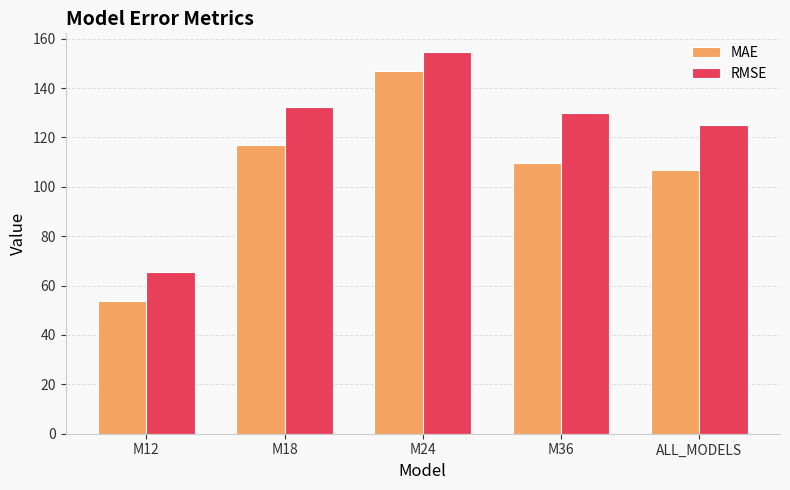

What are all the series names shown in the legend?

MAE, RMSE